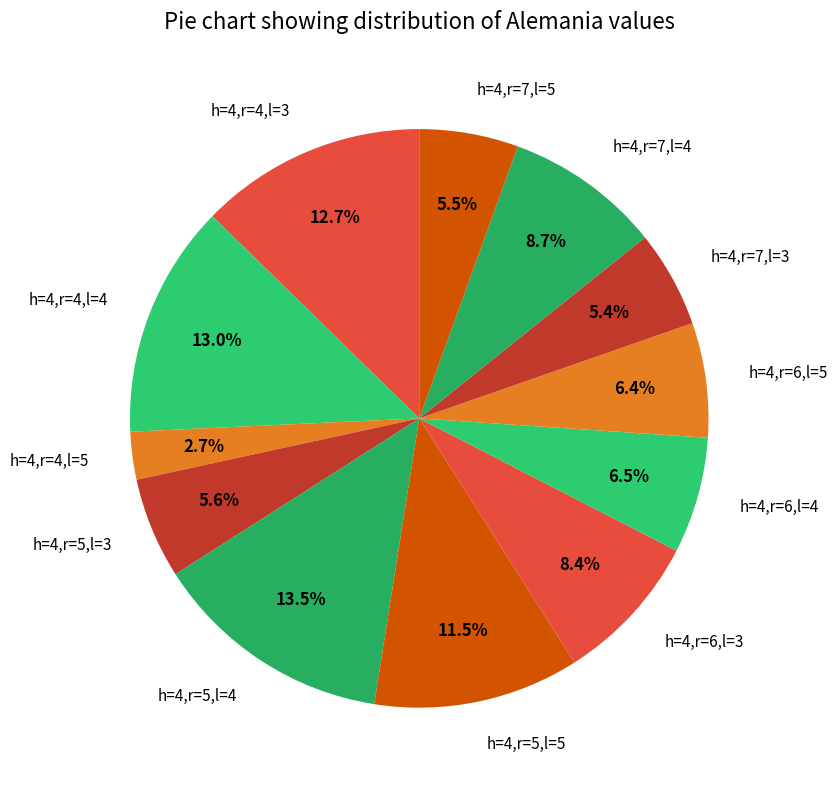

The h=4,r=7,l=4 slice represents 15% of the pie. True or false?

False